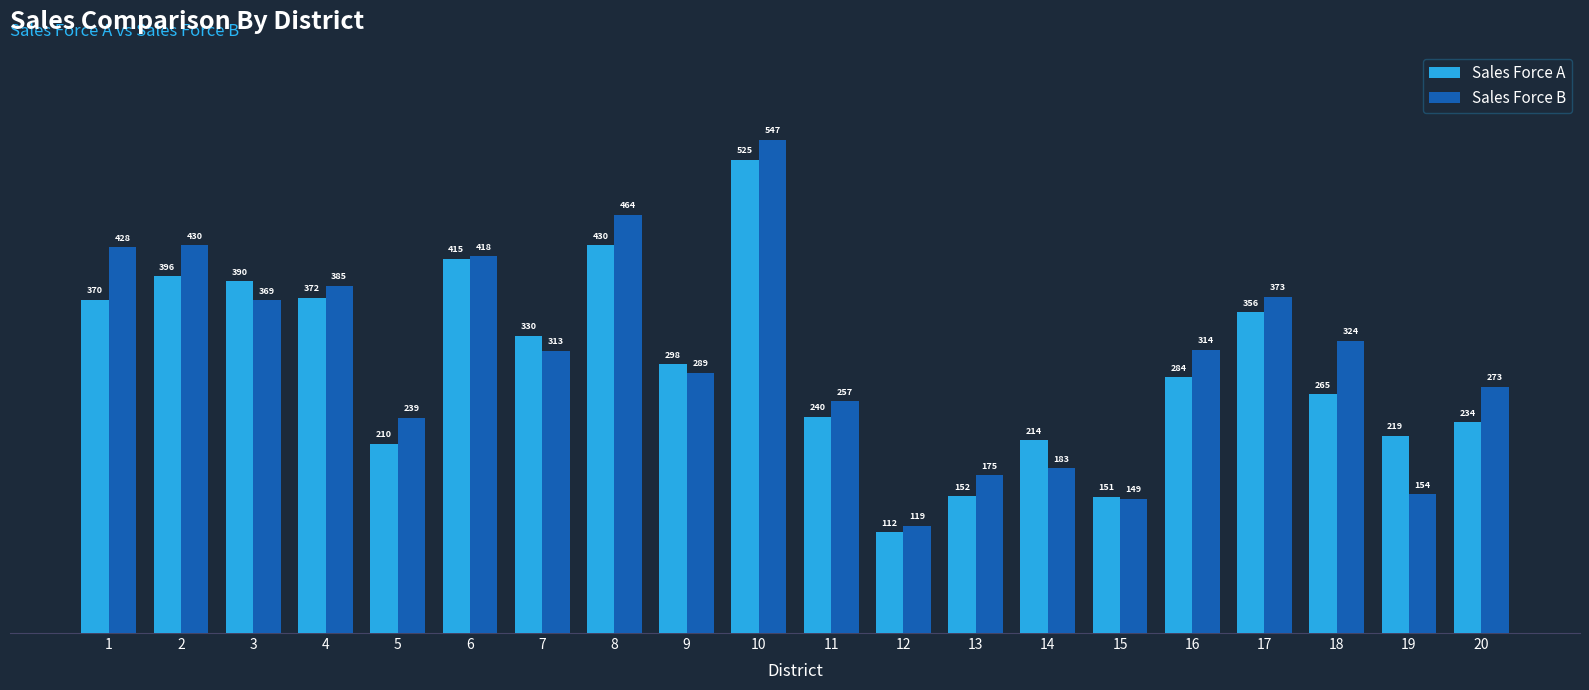

Reading right to left, extract all data points from this chart.

Sales Force A: 234	219	265	356	284	151	214	152	112	240	525	298	430	330	415	210	372	390	396	370
Sales Force B: 273	154	324	373	314	149	183	175	119	257	547	289	464	313	418	239	385	369	430	428